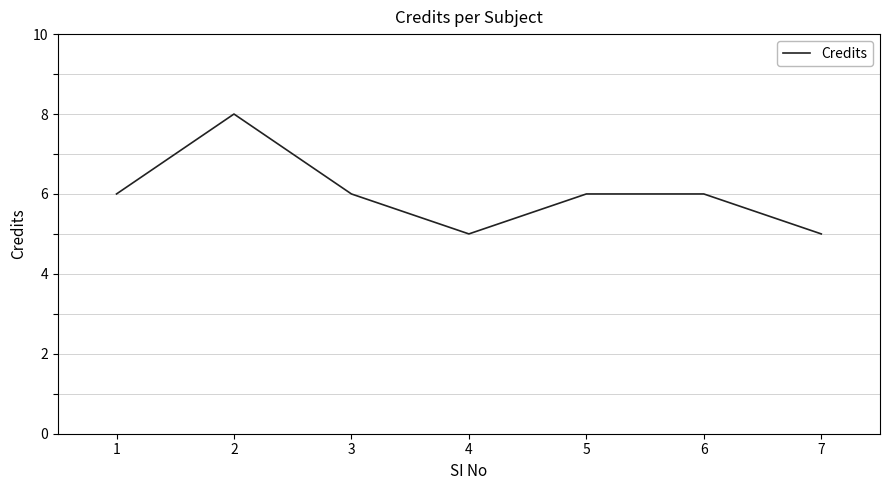

What is the maximum value shown in the chart?

8